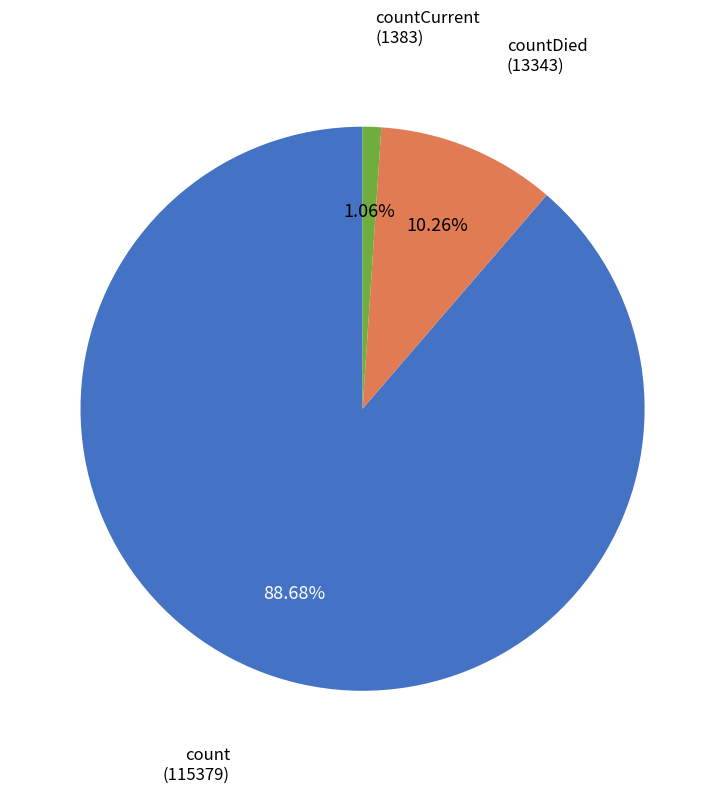

Is there a majority slice in this chart?

Yes